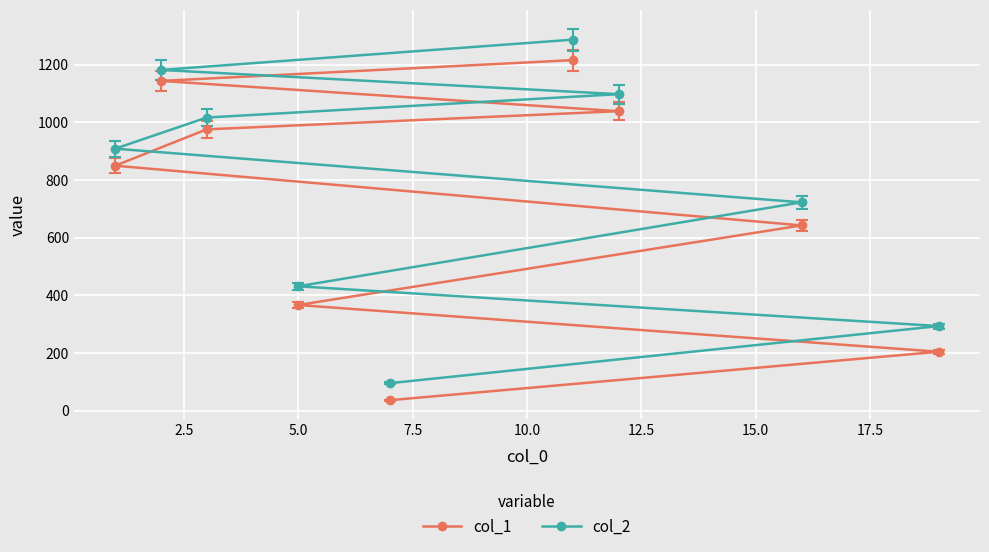

True or false: col_1 has more than 2 interior local peaks.

False